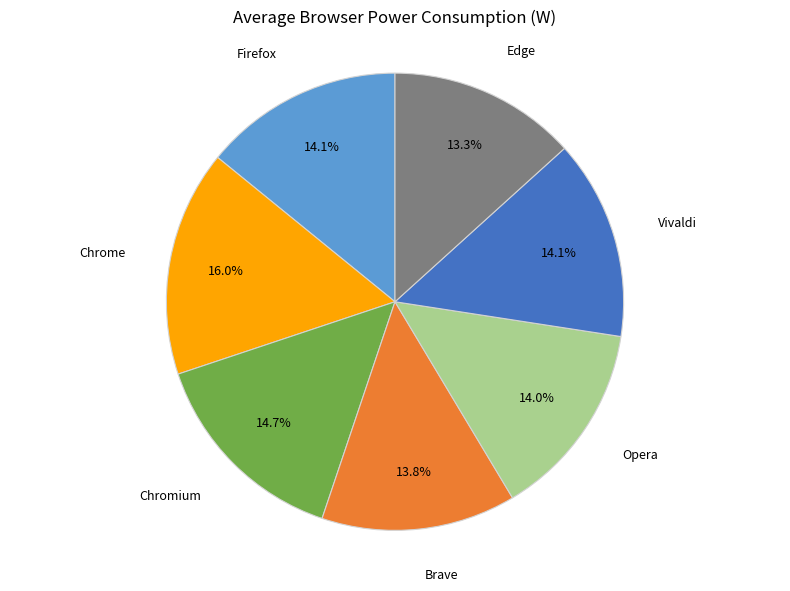

Is there a majority slice in this chart?

No